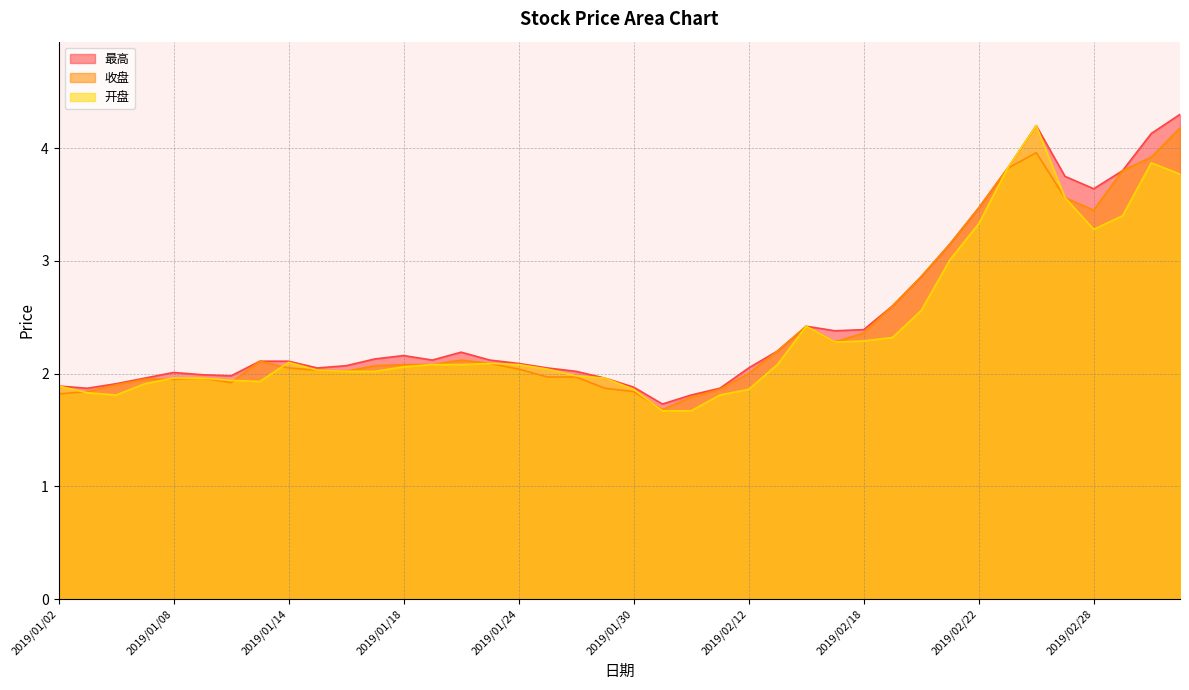

What is the label of the 15th point from the left?

2019/01/22